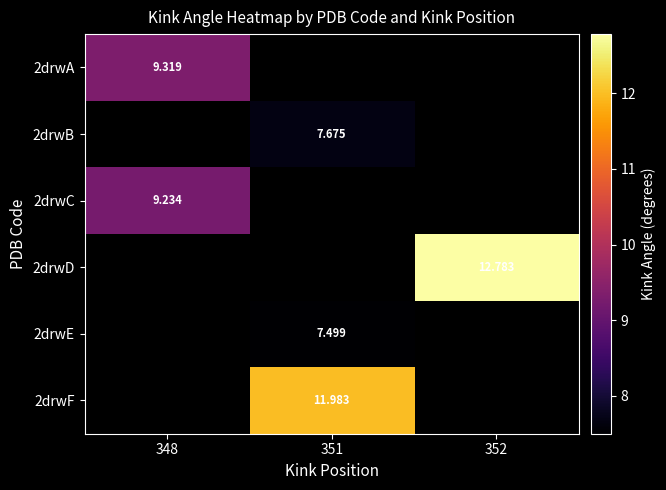

How many distinct data groups are displayed?

6